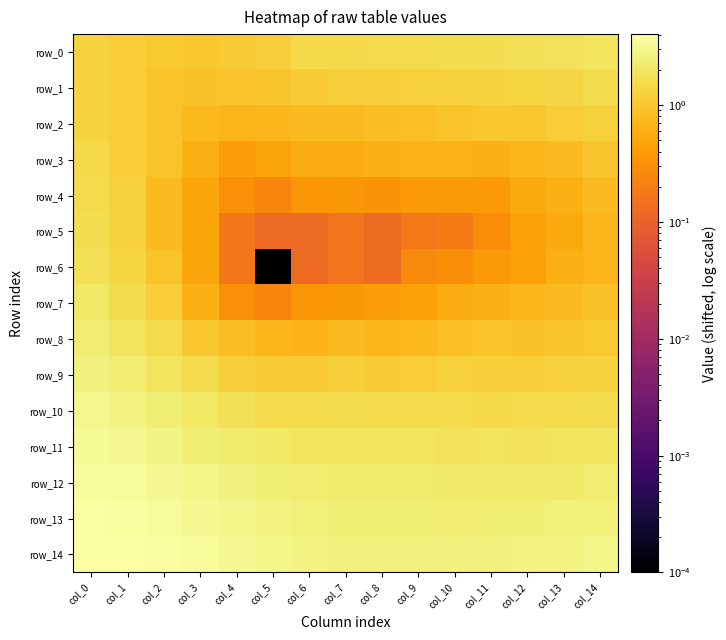

Reading right to left, list all the values displayed in this chart.

row_0: col_14=1.9	col_13=1.8	col_12=1.7	col_11=1.7	col_10=1.6	col_9=1.5	col_8=1.5	col_7=1.5	col_6=1.4	col_5=1.2	col_4=1.1	col_3=1.0	col_2=1.0	col_1=1.2	col_0=1.3
row_1: col_14=1.6	col_13=1.4	col_12=1.4	col_11=1.3	col_10=1.2	col_9=1.2	col_8=1.2	col_7=1.2	col_6=1.1	col_5=1.0	col_4=0.9	col_3=0.9	col_2=0.9	col_1=1.2	col_0=1.3
row_2: col_14=1.2	col_13=1.2	col_12=1.0	col_11=1.0	col_10=0.9	col_9=0.8	col_8=0.8	col_7=0.8	col_6=0.8	col_5=0.7	col_4=0.7	col_3=0.8	col_2=0.9	col_1=1.2	col_0=1.3
row_3: col_14=1.0	col_13=0.8	col_12=0.7	col_11=0.7	col_10=0.7	col_9=0.7	col_8=0.6	col_7=0.6	col_6=0.6	col_5=0.5	col_4=0.4	col_3=0.6	col_2=0.9	col_1=1.2	col_0=1.5
row_4: col_14=0.8	col_13=0.6	col_12=0.5	col_11=0.4	col_10=0.4	col_9=0.4	col_8=0.3	col_7=0.4	col_6=0.3	col_5=0.2	col_4=0.3	col_3=0.5	col_2=0.8	col_1=1.3	col_0=1.6
row_5: col_14=0.7	col_13=0.5	col_12=0.4	col_11=0.3	col_10=0.2	col_9=0.2	col_8=0.1	col_7=0.2	col_6=0.1	col_5=0.1	col_4=0.2	col_3=0.5	col_2=0.8	col_1=1.3	col_0=1.6
row_6: col_14=0.7	col_13=0.6	col_12=0.4	col_11=0.4	col_10=0.3	col_9=0.3	col_8=0.1	col_7=0.2	col_6=0.1	col_5=0.0	col_4=0.2	col_3=0.5	col_2=0.9	col_1=1.4	col_0=1.7
row_7: col_14=0.9	col_13=0.8	col_12=0.7	col_11=0.7	col_10=0.6	col_9=0.5	col_8=0.4	col_7=0.4	col_6=0.3	col_5=0.2	col_4=0.3	col_3=0.6	col_2=1.2	col_1=1.6	col_0=2.0
row_8: col_14=1.1	col_13=1.0	col_12=0.9	col_11=0.9	col_10=0.8	col_9=0.8	col_8=0.7	col_7=0.8	col_6=0.7	col_5=0.7	col_4=0.8	col_3=1.0	col_2=1.5	col_1=1.9	col_0=2.3
row_9: col_14=1.3	col_13=1.3	col_12=1.2	col_11=1.2	col_10=1.2	col_9=1.1	col_8=1.1	col_7=1.2	col_6=1.1	col_5=1.1	col_4=1.2	col_3=1.5	col_2=1.9	col_1=2.3	col_0=2.7
row_10: col_14=1.6	col_13=1.5	col_12=1.5	col_11=1.5	col_10=1.5	col_9=1.5	col_8=1.5	col_7=1.6	col_6=1.5	col_5=1.6	col_4=1.7	col_3=2.1	col_2=2.4	col_1=2.8	col_0=3.0
row_11: col_14=1.9	col_13=1.9	col_12=1.8	col_11=1.9	col_10=1.8	col_9=1.9	col_8=1.9	col_7=1.9	col_6=2.0	col_5=2.0	col_4=2.2	col_3=2.4	col_2=2.9	col_1=3.2	col_0=3.4
row_12: col_14=2.3	col_13=2.1	col_12=2.1	col_11=2.1	col_10=2.2	col_9=2.2	col_8=2.2	col_7=2.2	col_6=2.3	col_5=2.4	col_4=2.6	col_3=3.0	col_2=3.3	col_1=3.5	col_0=3.7
row_13: col_14=2.6	col_13=2.5	col_12=2.5	col_11=2.4	col_10=2.3	col_9=2.4	col_8=2.4	col_7=2.4	col_6=2.5	col_5=2.8	col_4=3.0	col_3=3.2	col_2=3.5	col_1=3.8	col_0=4.0
row_14: col_14=2.9	col_13=2.8	col_12=2.7	col_11=2.6	col_10=2.6	col_9=2.6	col_8=2.6	col_7=2.6	col_6=2.8	col_5=3.0	col_4=3.3	col_3=3.5	col_2=3.9	col_1=4.0	col_0=4.1